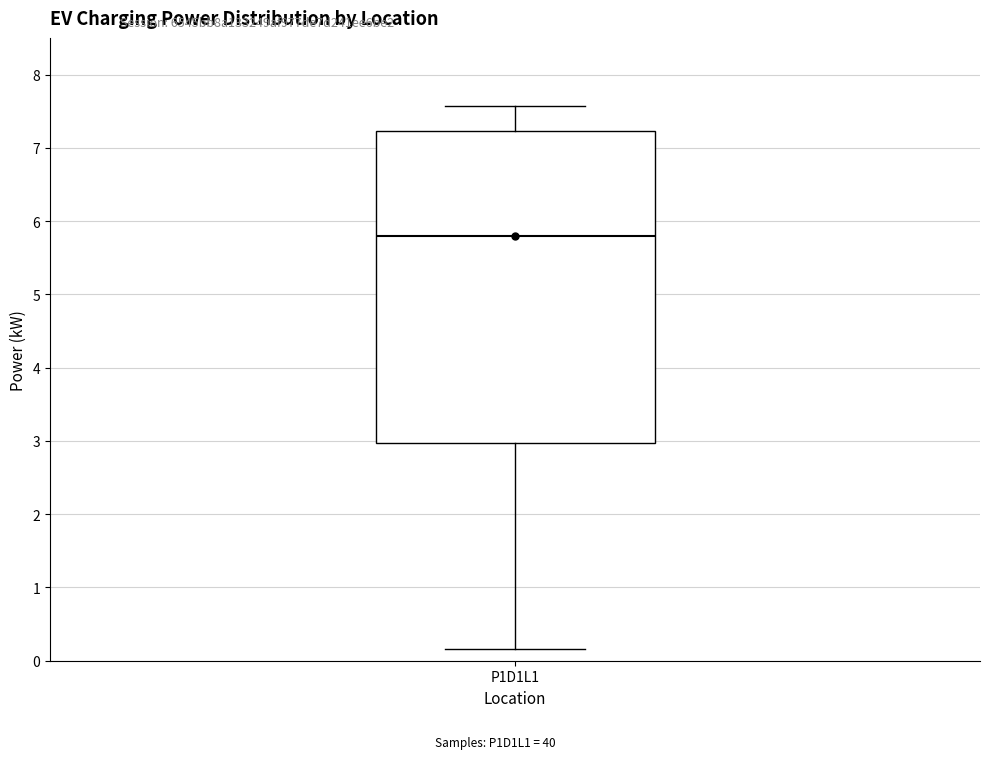

Where does the lower whisker of the box for P1D1L1 end on the y-axis? The values are not printed on the chart, so give them approximately, as read against the axis.

0.2